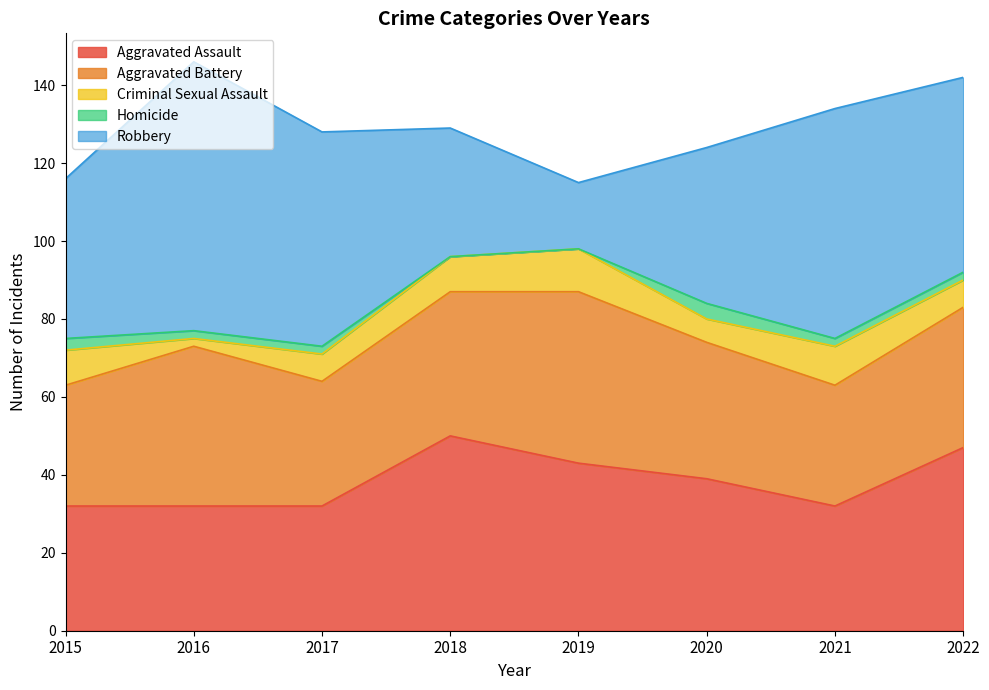

Count the Criminal Sexual Assault values in the range 7 to 10.

5